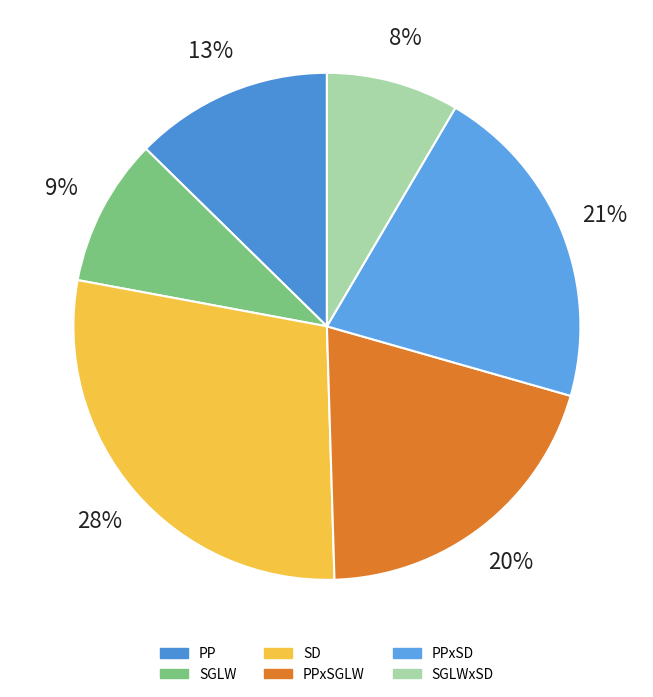

Between SGLWxSD and SGLW, which is larger?

SGLW